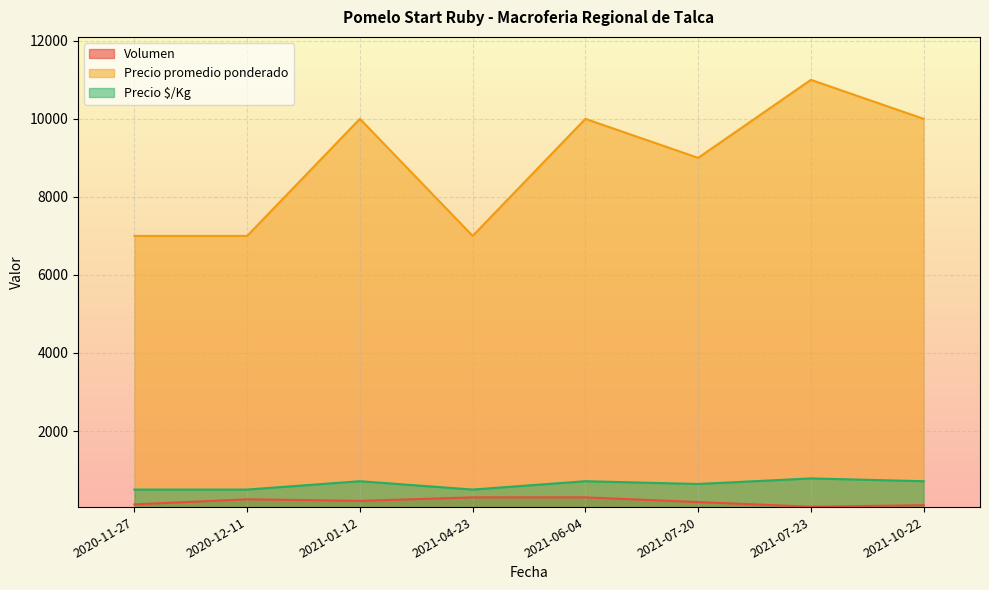

The Precio $/Kg series shows 714 at 2021-10-22. True or false?

True